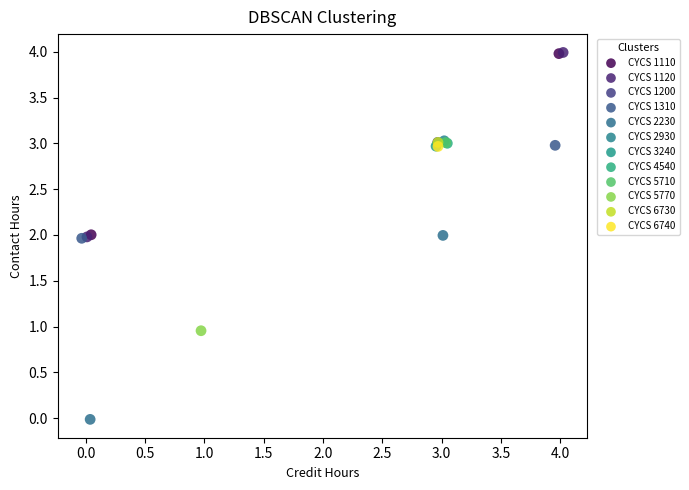

What are all the series names shown in the legend?

CYCS 1110, CYCS 1120, CYCS 1200, CYCS 1310, CYCS 2230, CYCS 2930, CYCS 3240, CYCS 4540, CYCS 5710, CYCS 5770, CYCS 6730, CYCS 6740